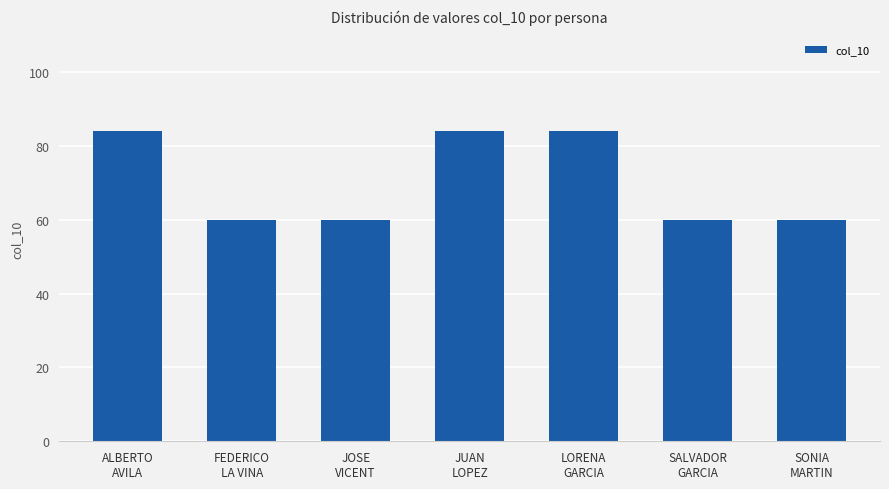

What is the greatest value displayed?

84